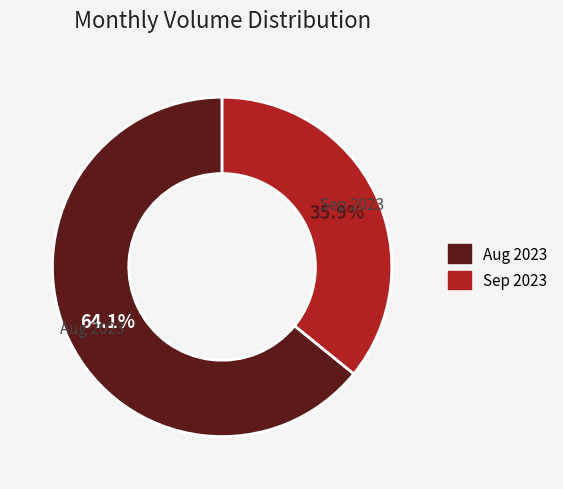

Combined, do Sep 2023 and Aug 2023 account for over 50%?

Yes